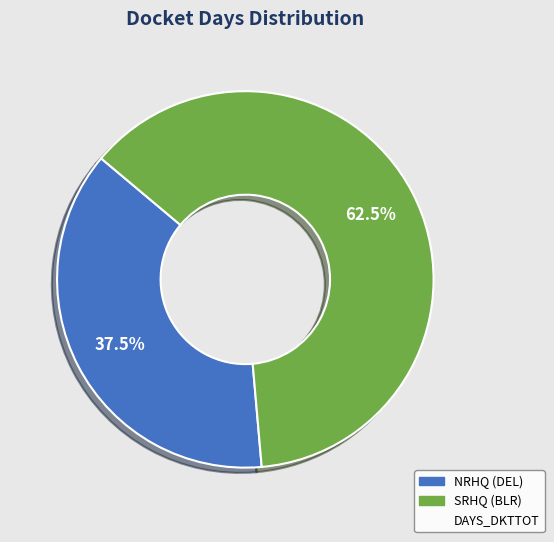

Does any single category account for the majority?

Yes